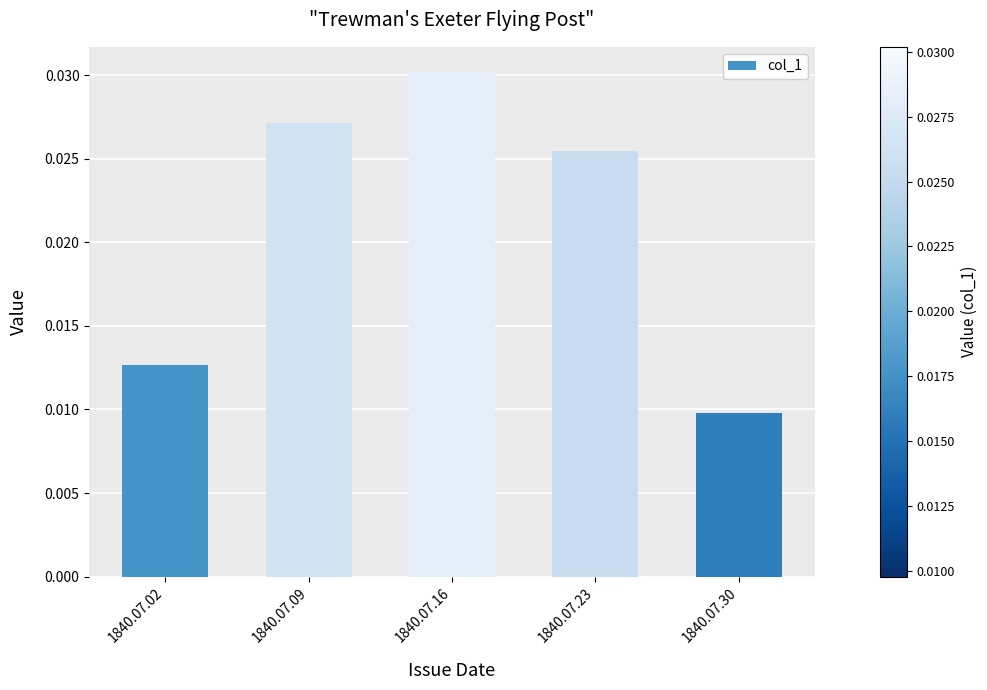

Where is the data nearest to the value 0?

1840.07.30